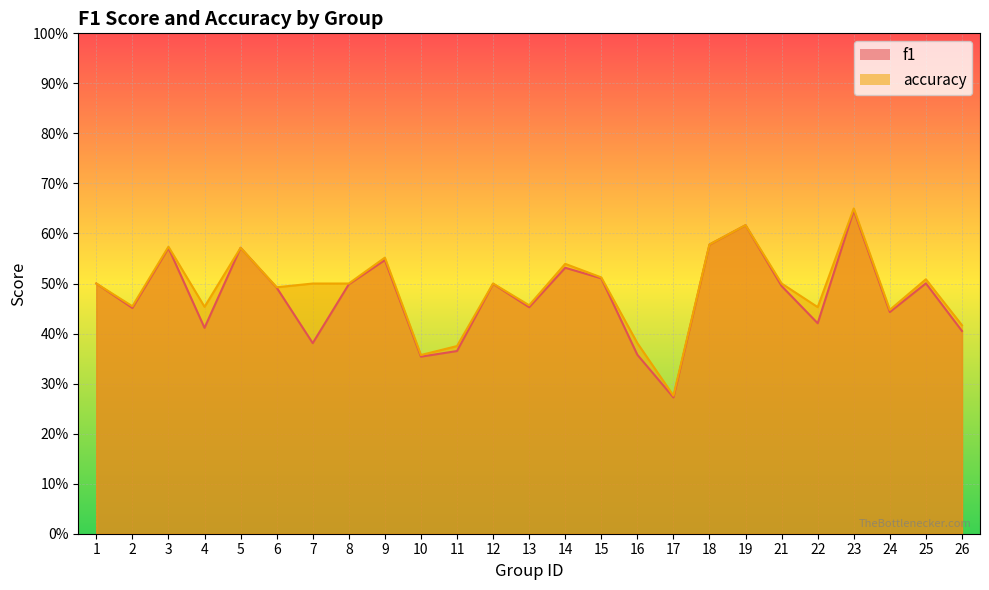

What is the difference between the f1 values at 9 and 24?

0.1